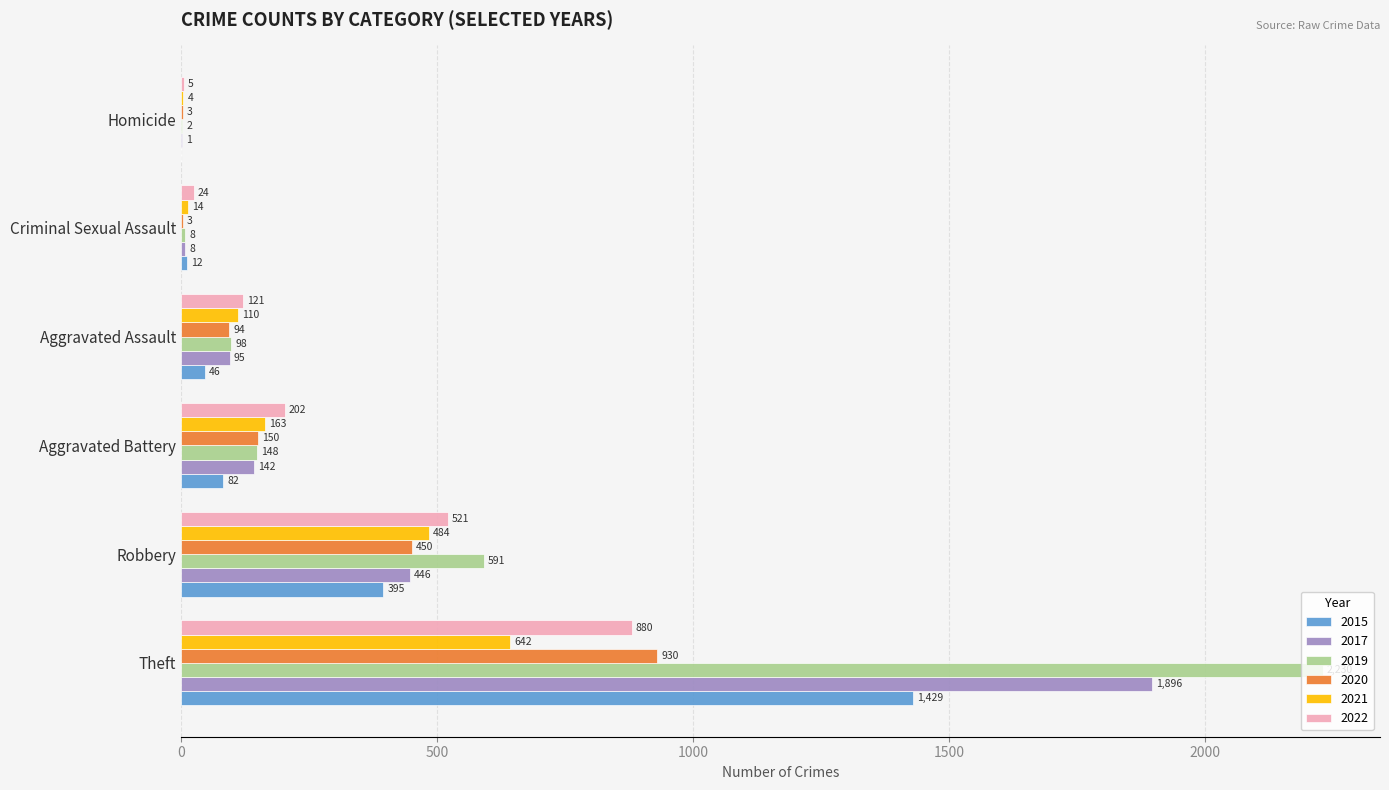

At which label is 2015 closest to 714?

Robbery